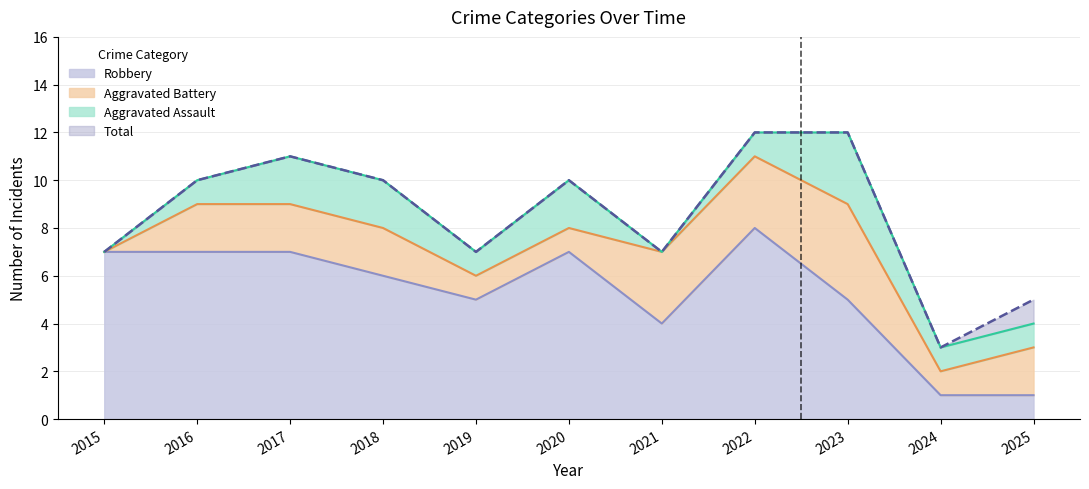

Which has a higher value, 2018 or 2020?

2020